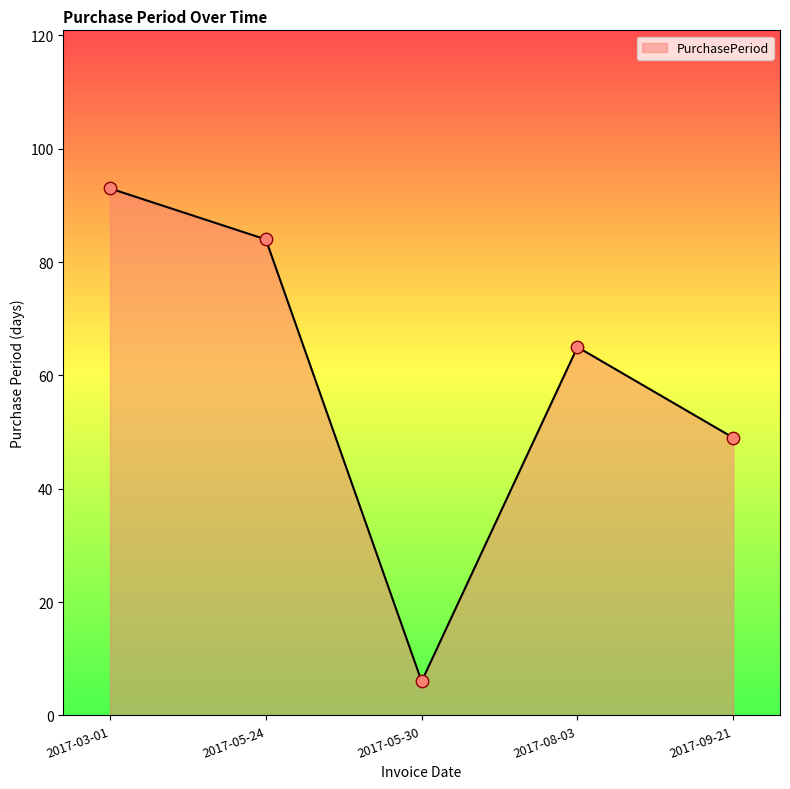

Approximately how many times larger is the value at 2017-05-30 compared to 2017-05-24?

0.1